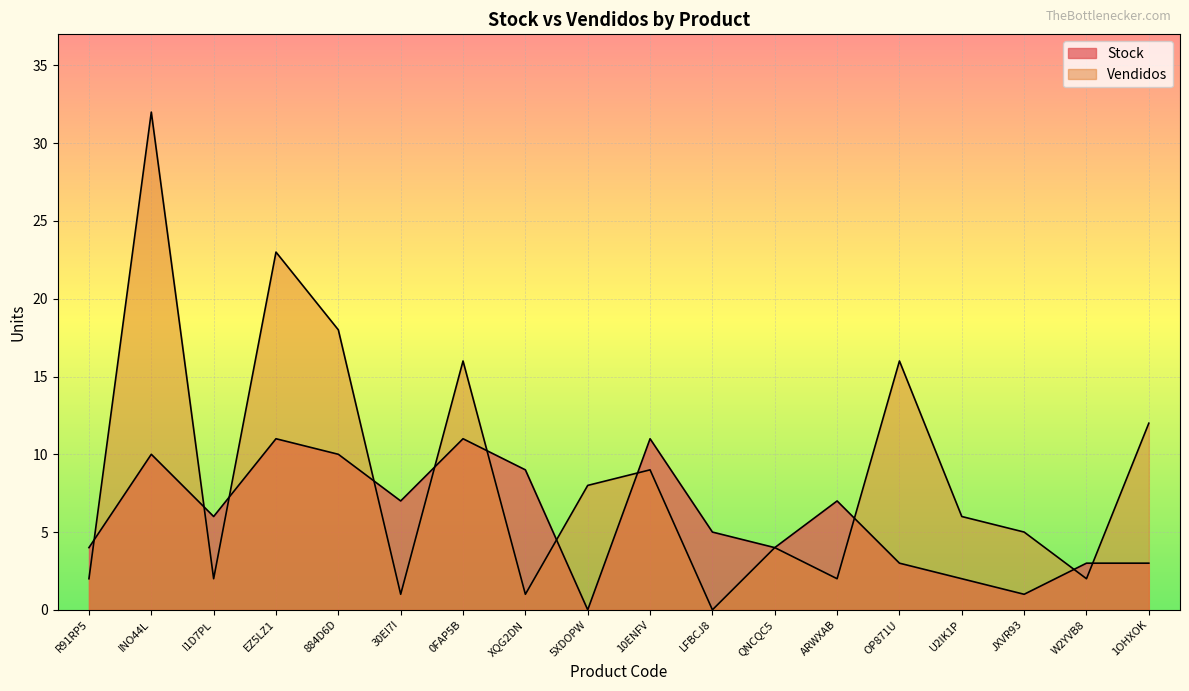

What is the label of the 10th point from the left?

10ENFV